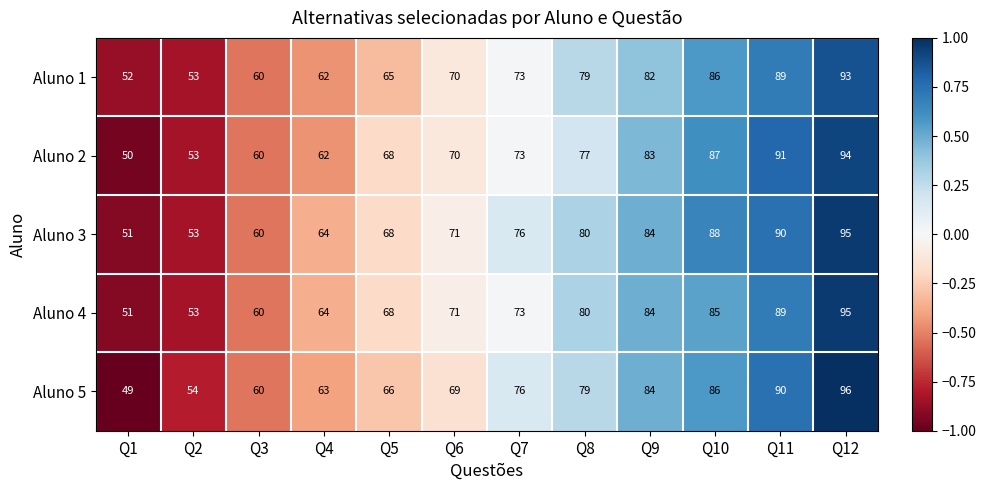

What is the approximate value of Aluno 3 at Q11?

90